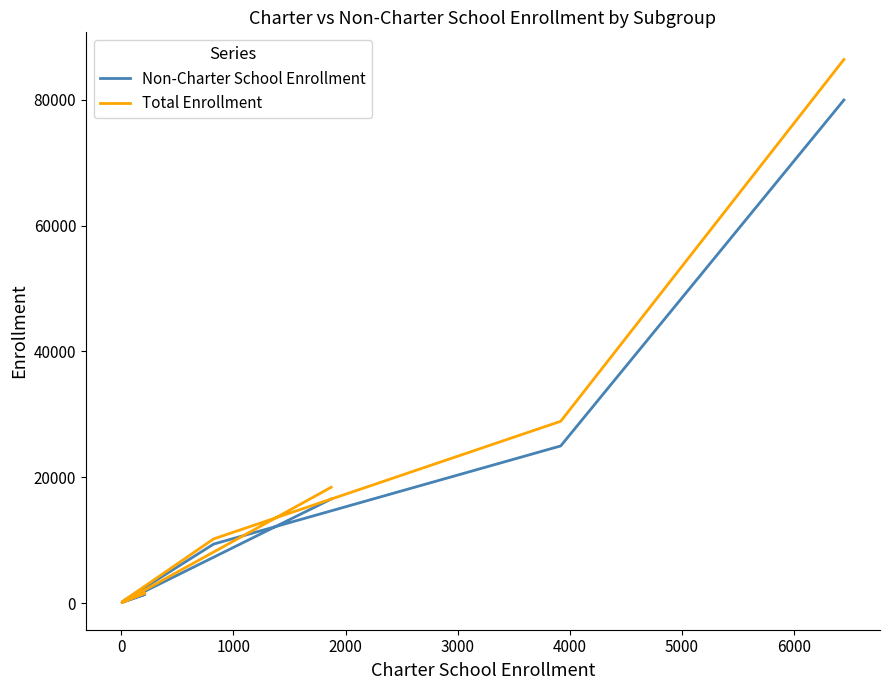

True or false: Non-Charter School Enrollment and Total Enrollment cross at least once.

False